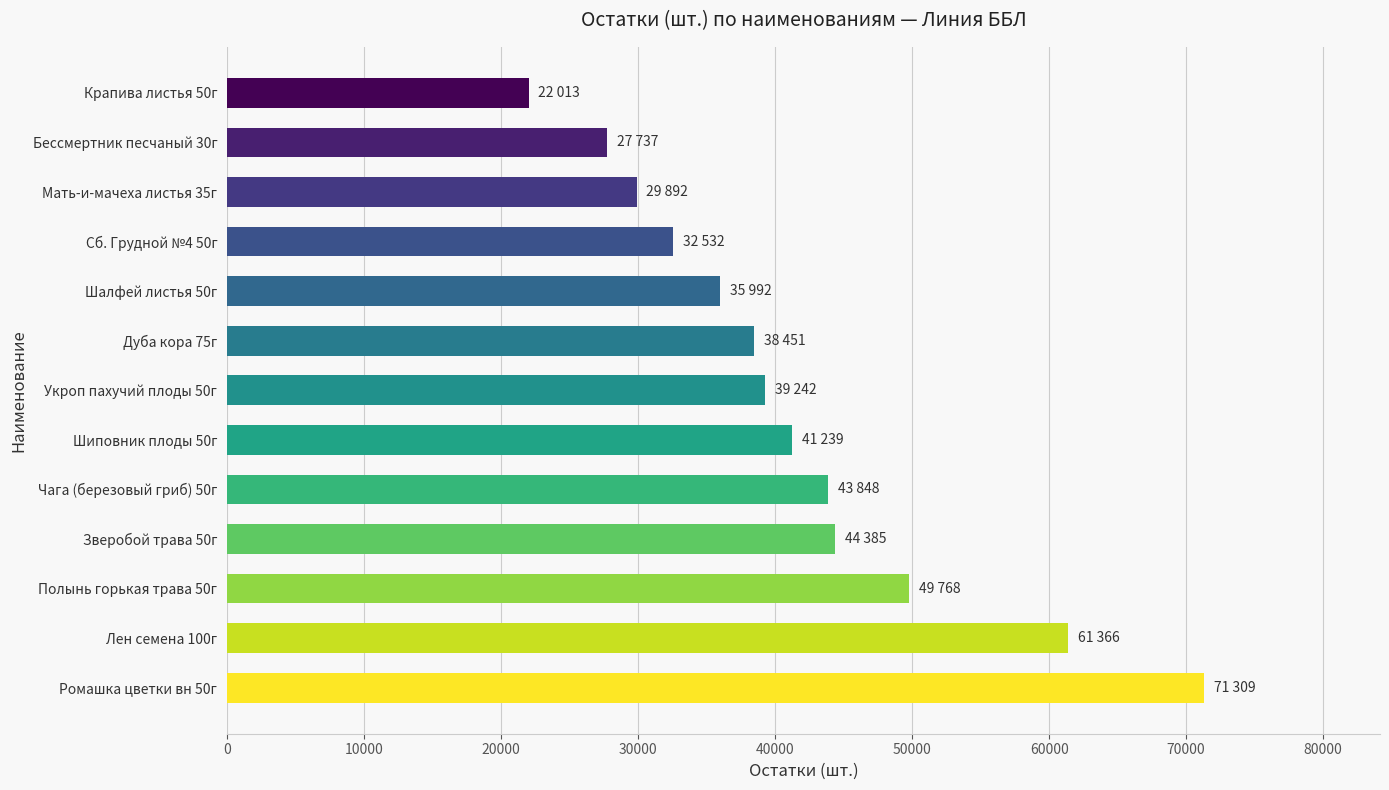

What is the maximum value shown in the chart?

71309